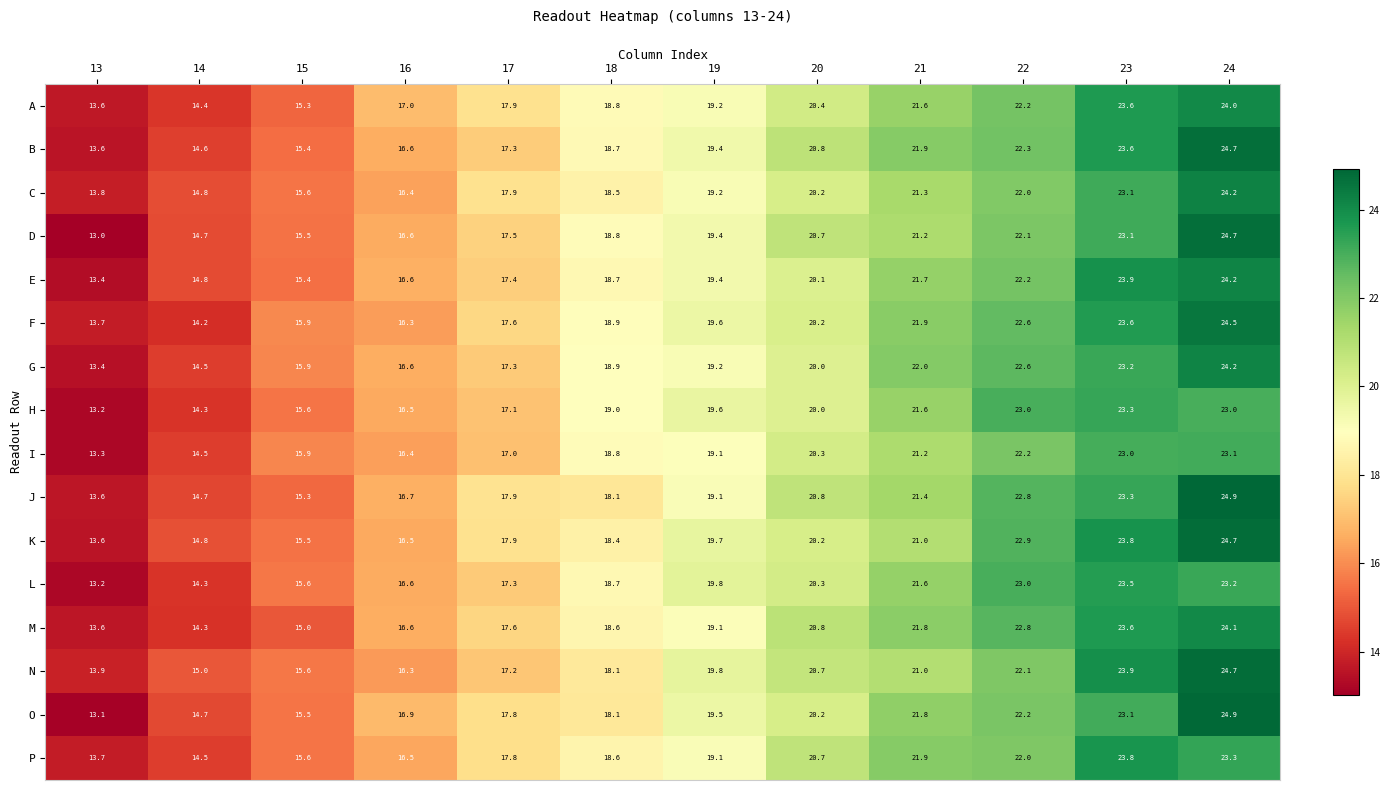

At how many categories does at least one series exceed 13?

12